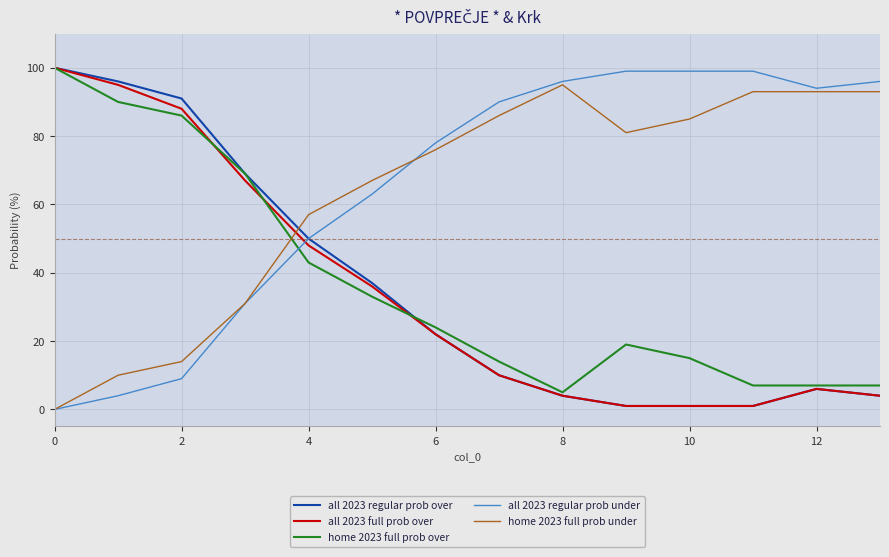

What is the greatest value displayed?

100